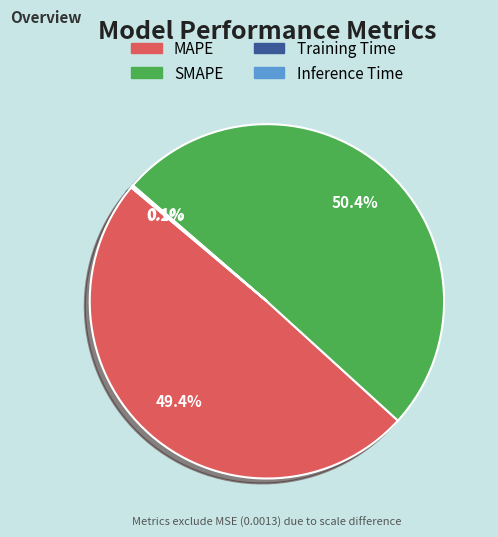

Which slice is the largest?

SMAPE